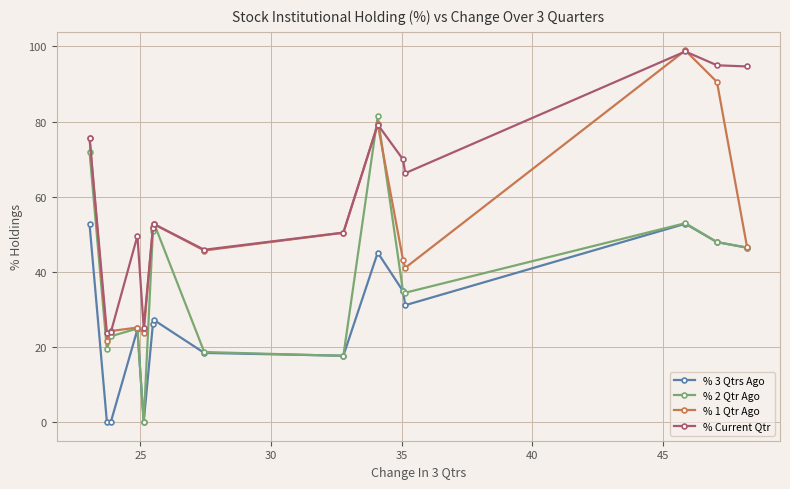

What is the value of the % 3 Qtrs Ago point at the 1st from the left?

52.7